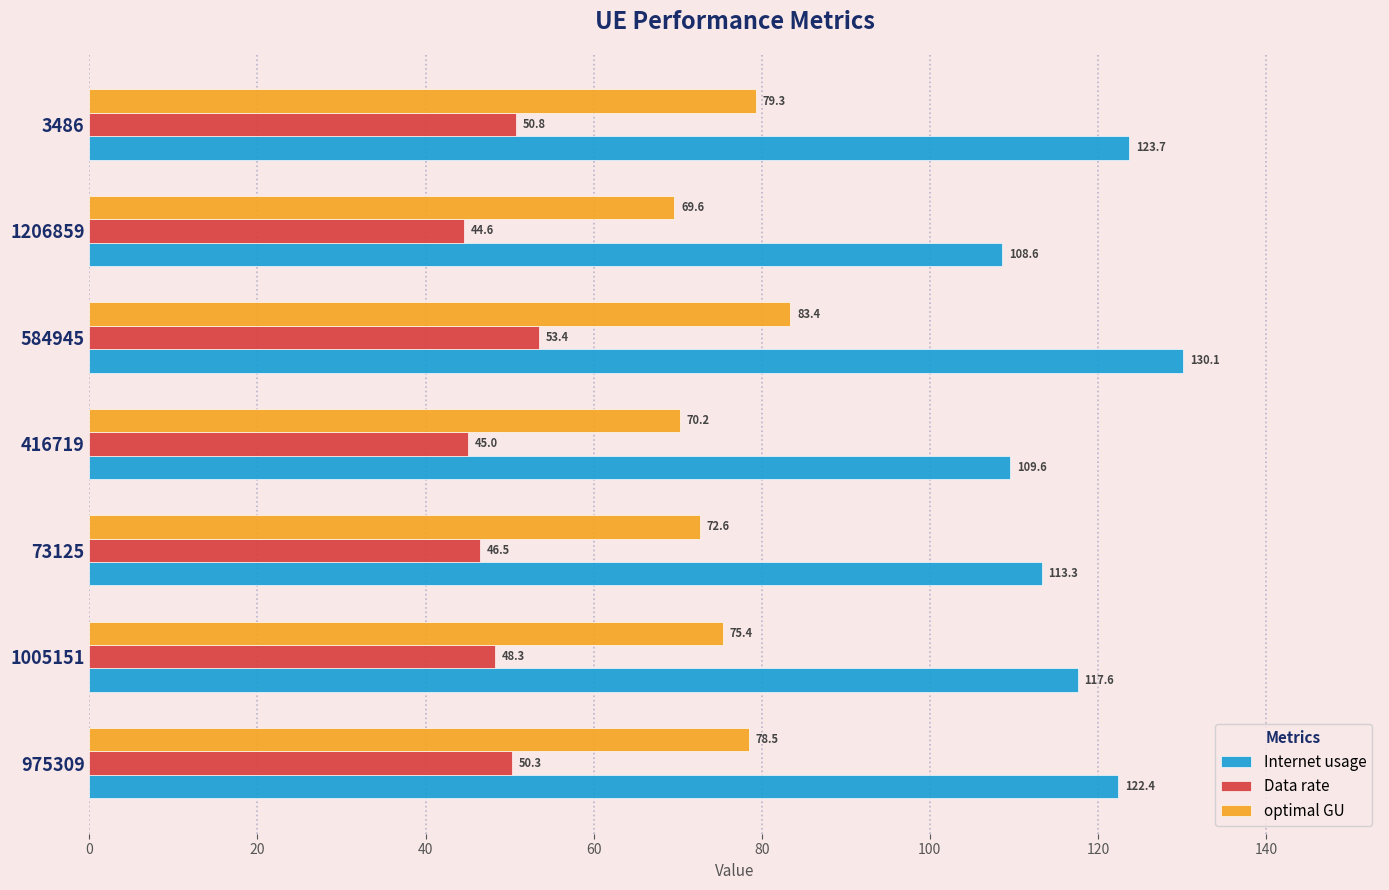

The value of optimal GU at 73125 is 72.6. True or false?

True